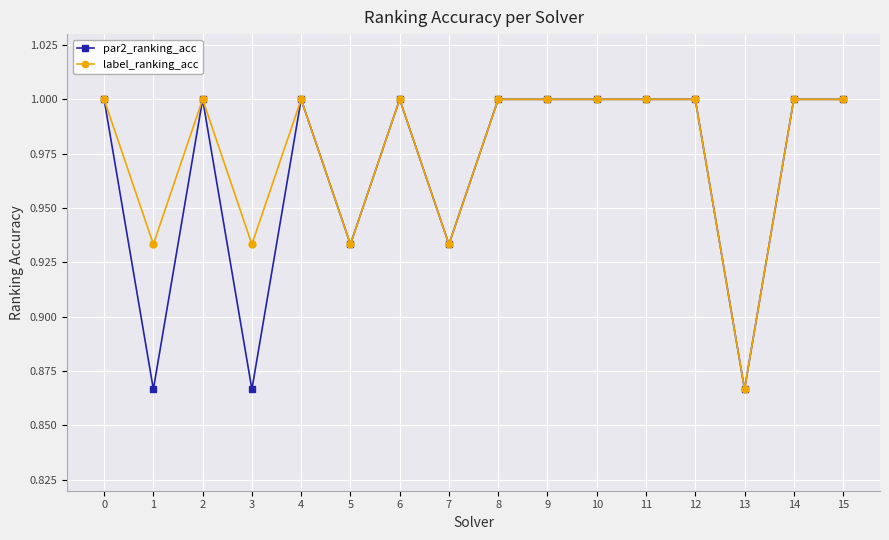

How many label_ranking_acc values are between 0 and 1?

16